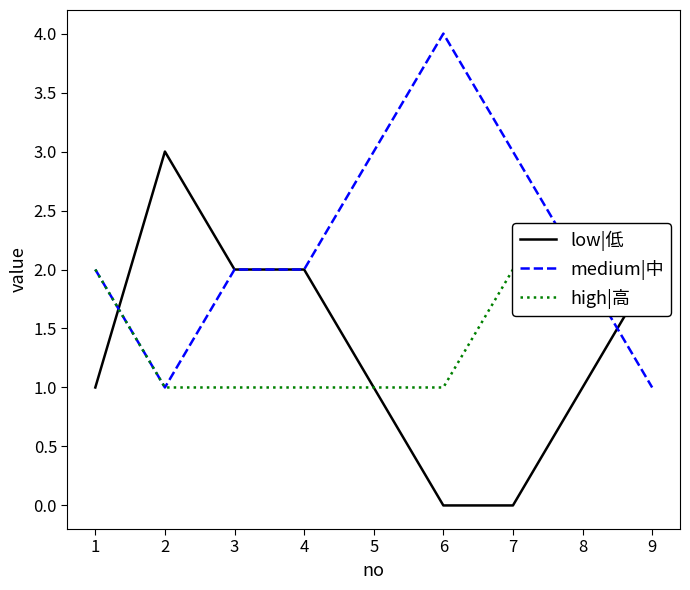

The value of medium|中 at 8 is 2. True or false?

True